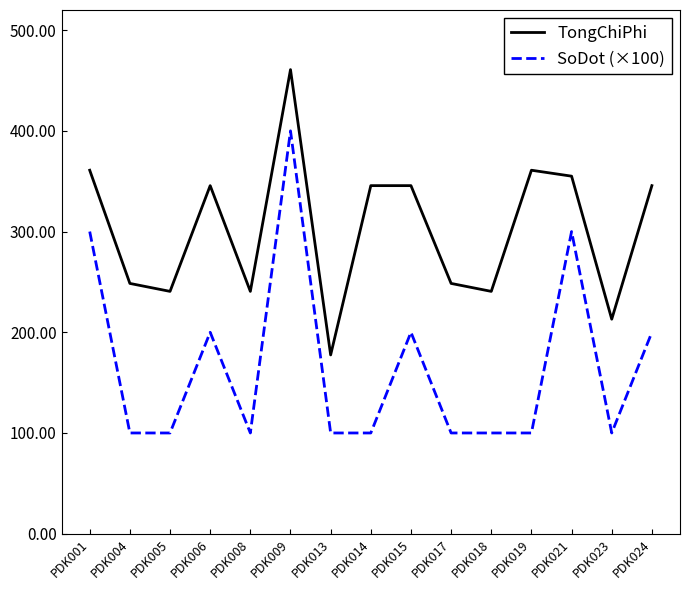

Reading right to left, list all the values displayed in this chart.

TongChiPhi: 345.6	213.0	355.0	360.9	240.6	248.5	345.6	345.6	177.5	460.8	240.6	345.6	240.6	248.5	360.9
SoDot (×100): 200.0	100.0	300.0	100.0	100.0	100.0	200.0	100.0	100.0	400.0	100.0	200.0	100.0	100.0	300.0